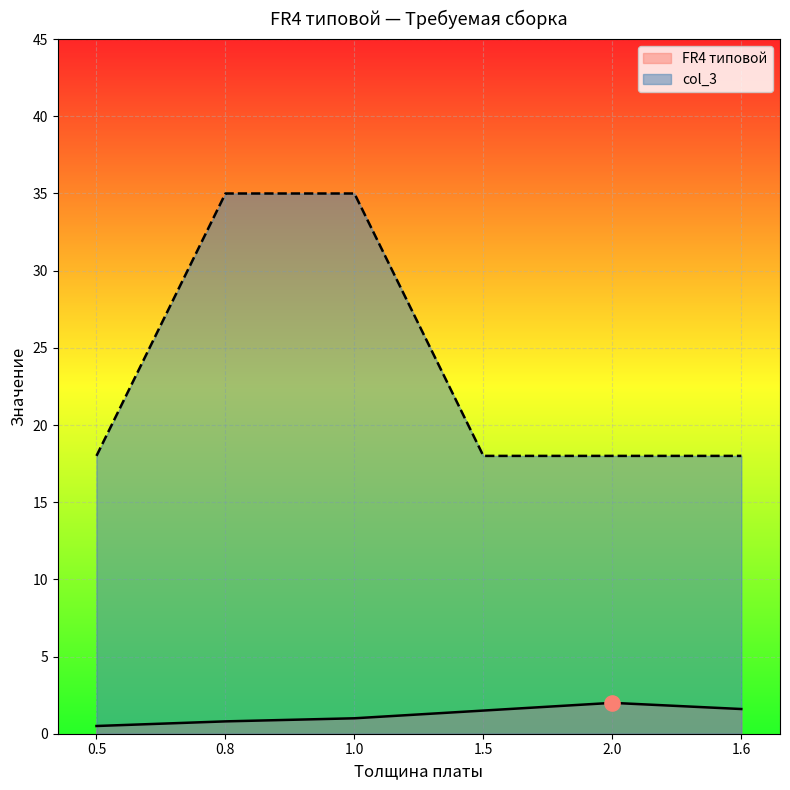

At how many categories does at least one series exceed 12?

6